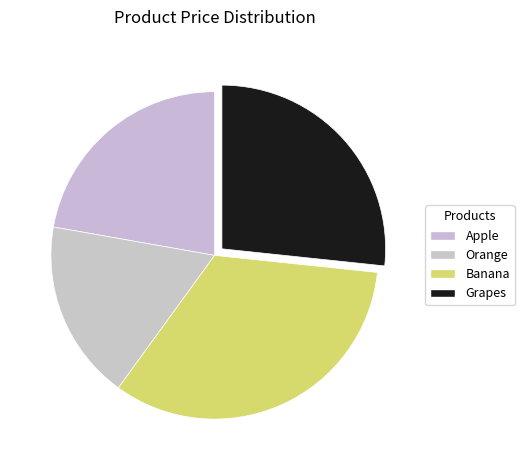

Which has a higher value, Apple or Orange?

Apple